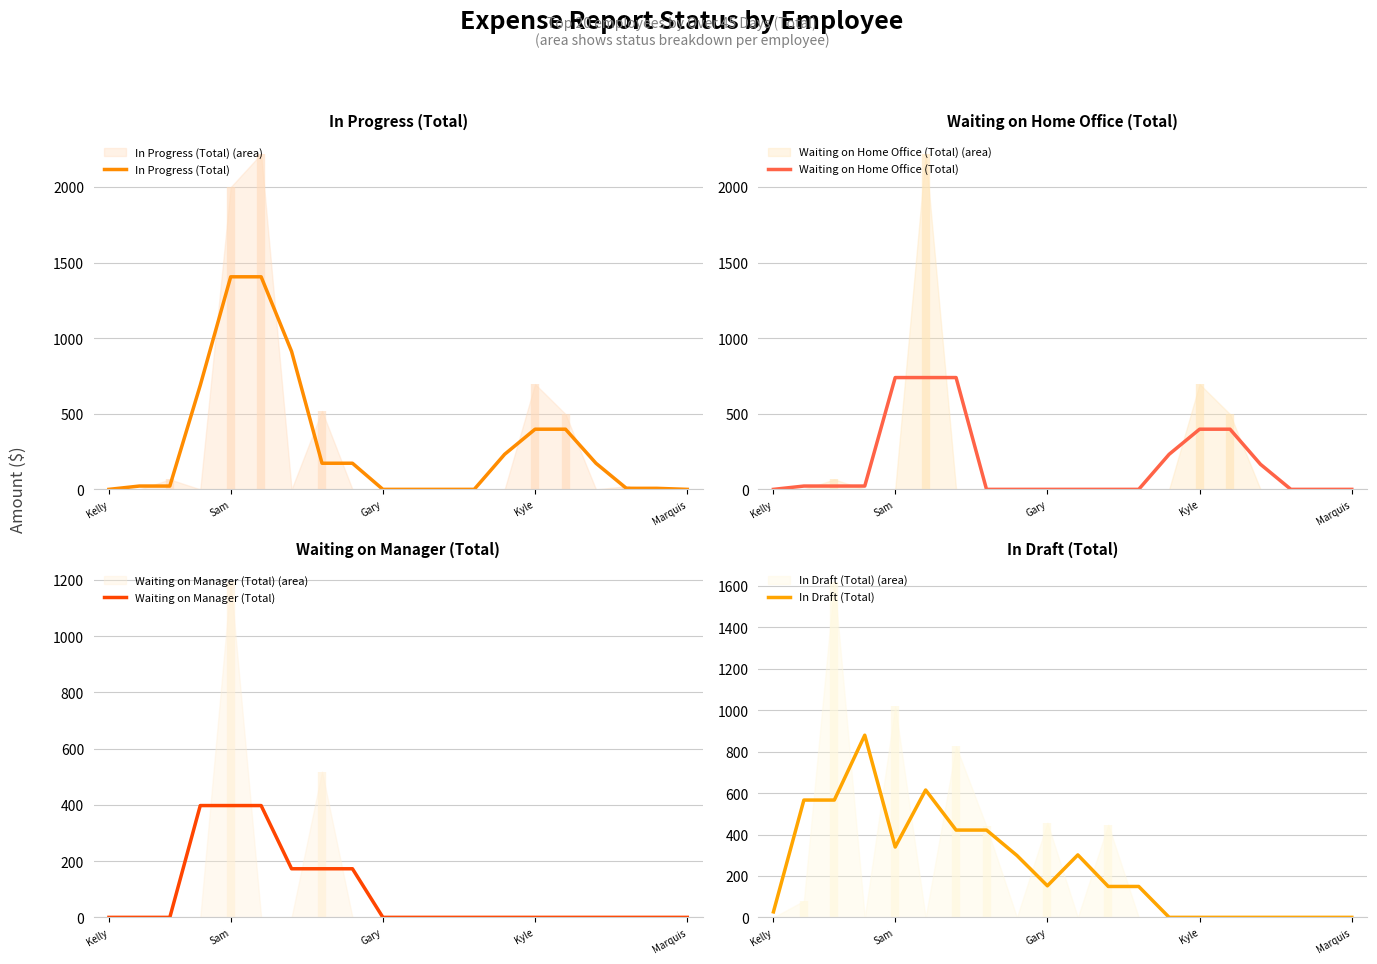

What is the difference between the Waiting on Manager (Total) values at 17 and 7?

172.8